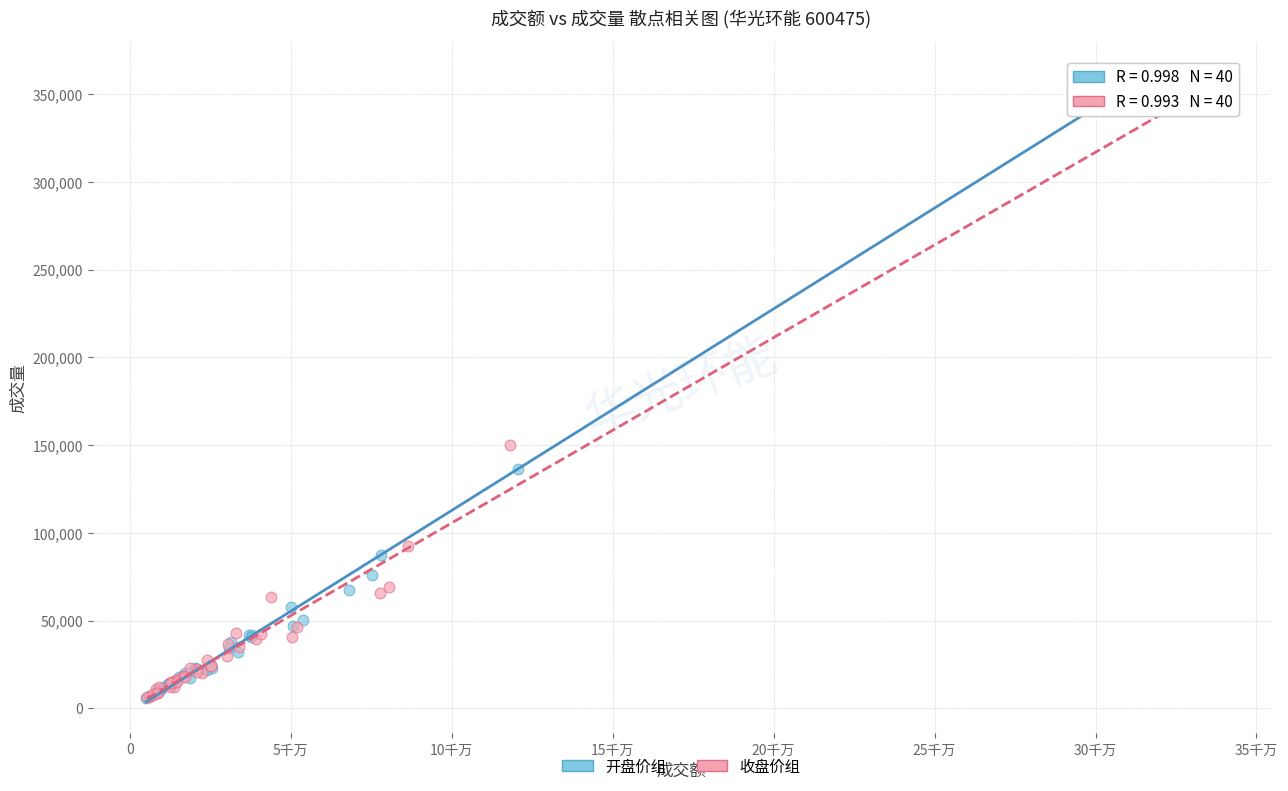

Which series has the largest Y range (max minus min)?

开盘价组